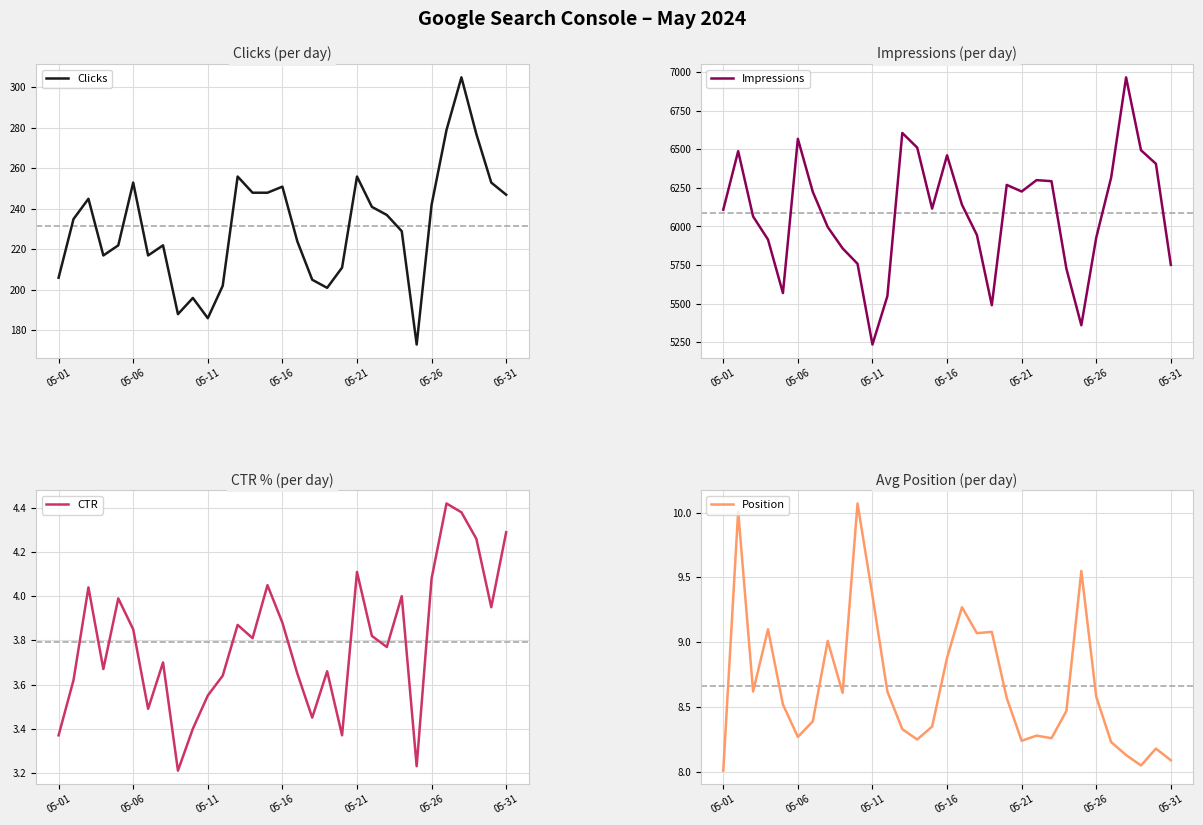

What position from the left is 05-06?

2